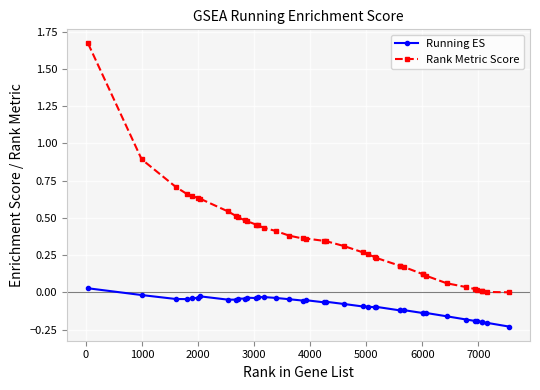

True or false: Running ES and Rank Metric Score cross at least once.

False